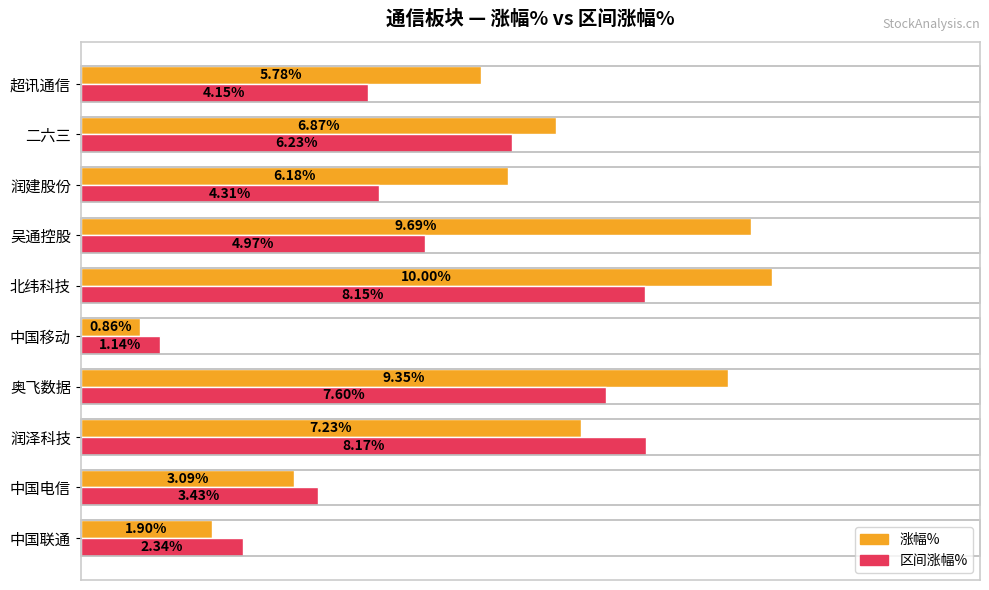

At which label is 涨幅% closest to 5?

超讯通信